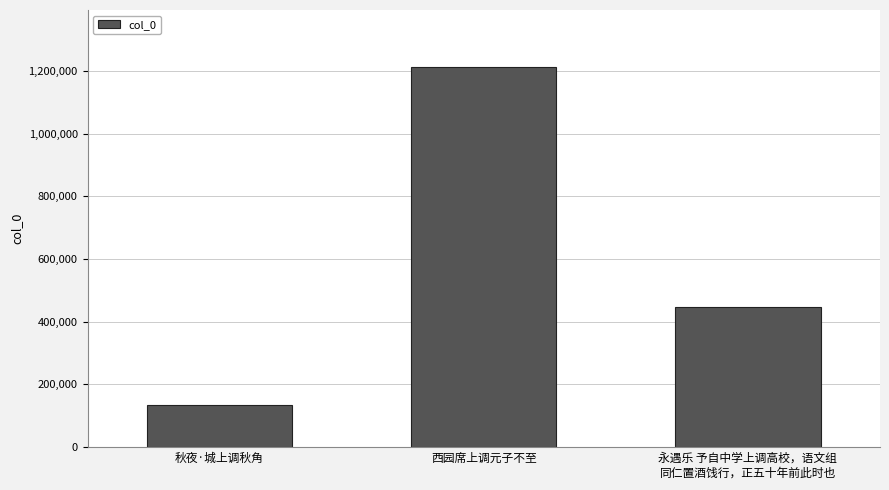

What is the average value?

597853